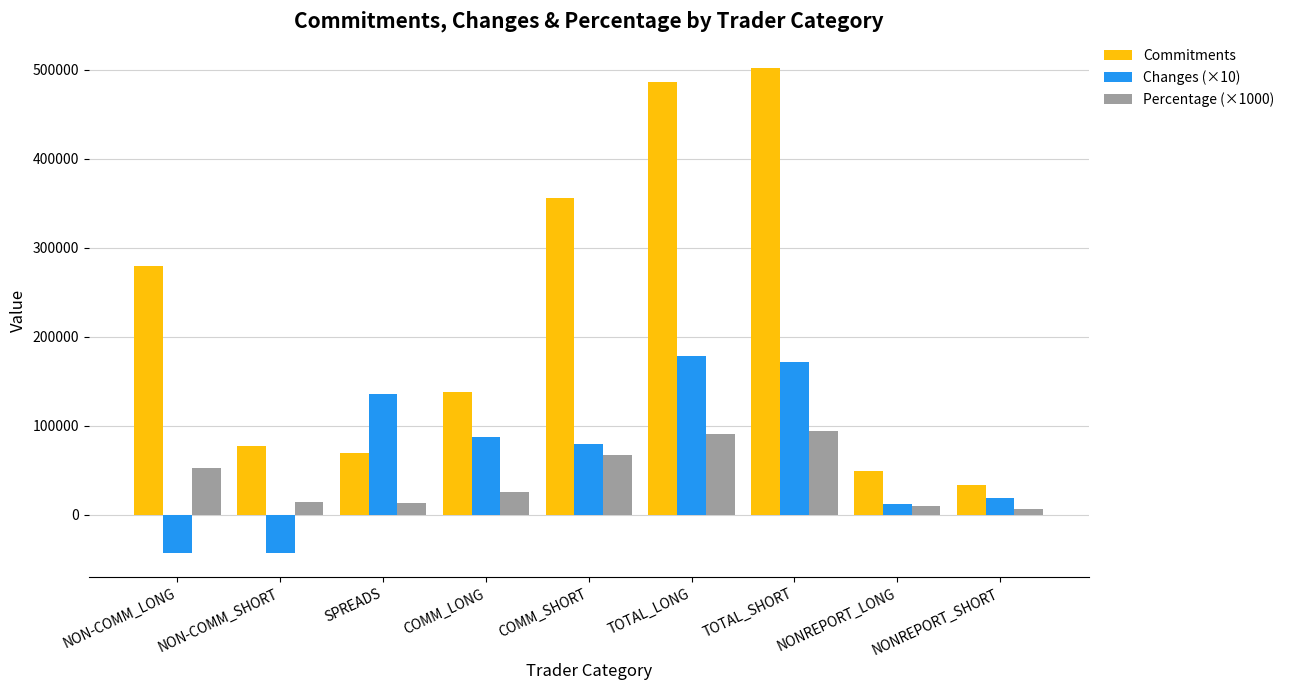

True or false: Changes (×10) has a value of 37587 at COMM_LONG.

False